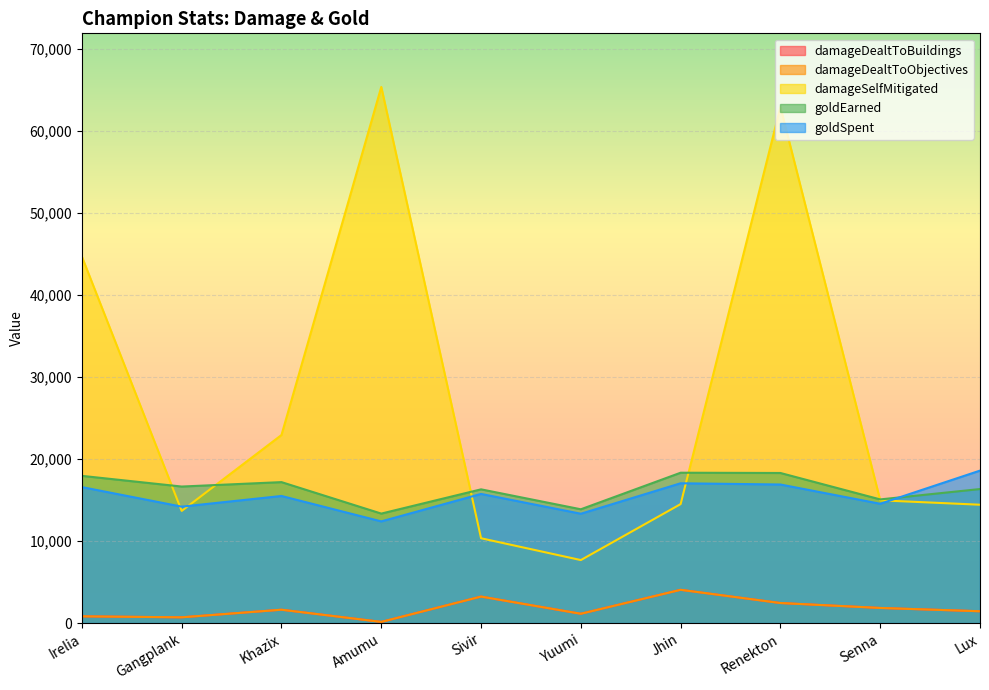

What is the sum of the damageSelfMitigated values at Lux and Senna?

29404